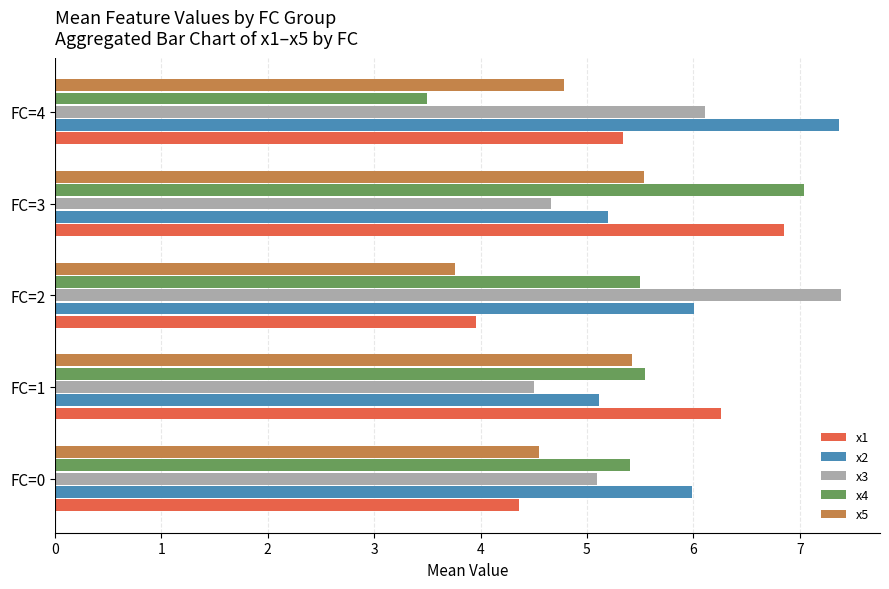

At which category does the chart reach its minimum across all series?

FC=4